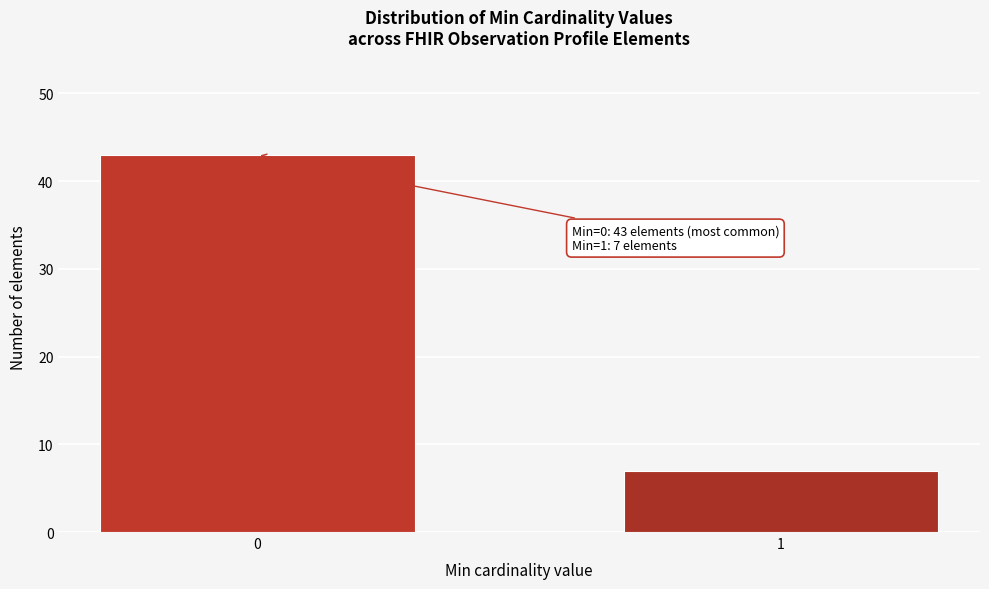

Reading left to right, what are all the values shown in this chart?

0=43	1=7